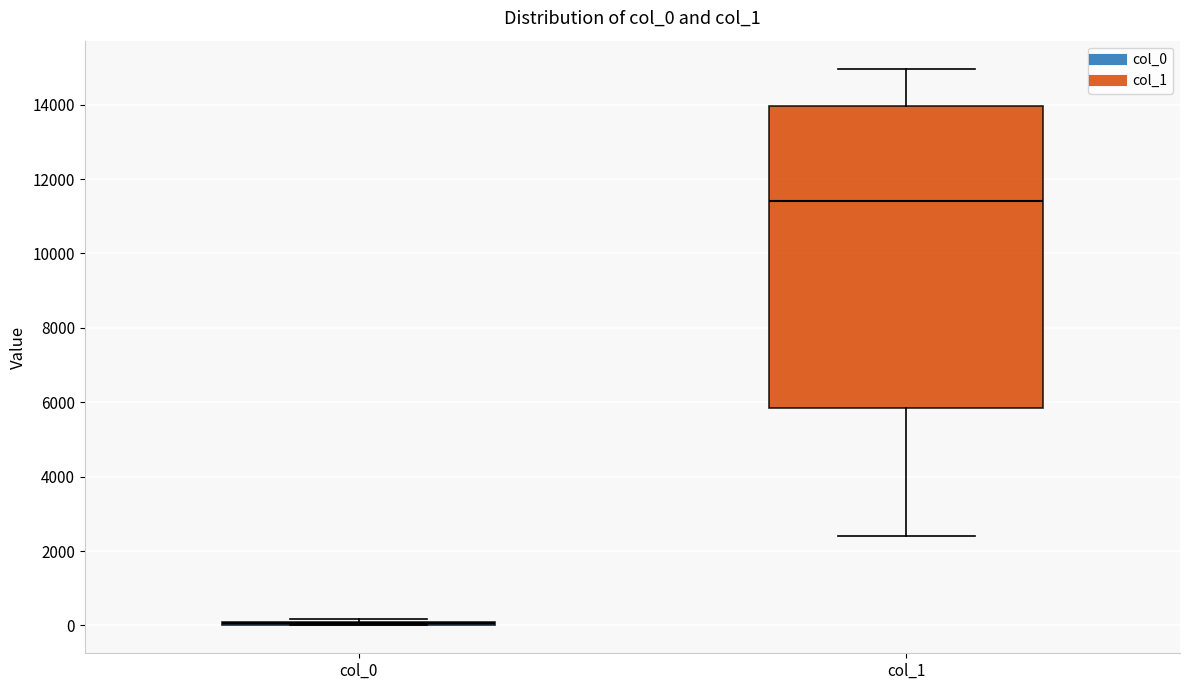

Reading left to right, transcribe this box plot: for each box, give where its median line is, the range the box spans, and where its two whiskers end, as read against the y-axis. The values are not printed on the chart, so give them approximately, as read against the axis.

col_0: box collapsed to a line at 0, whiskers 0 to 200
col_1: median 11400, box 5800 to 14000, whiskers 2400 to 15000